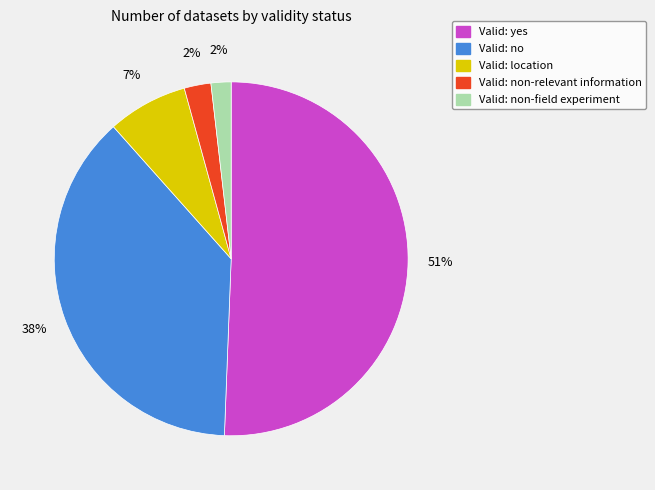

To the nearest percent, what is the average slice percentage?

20%